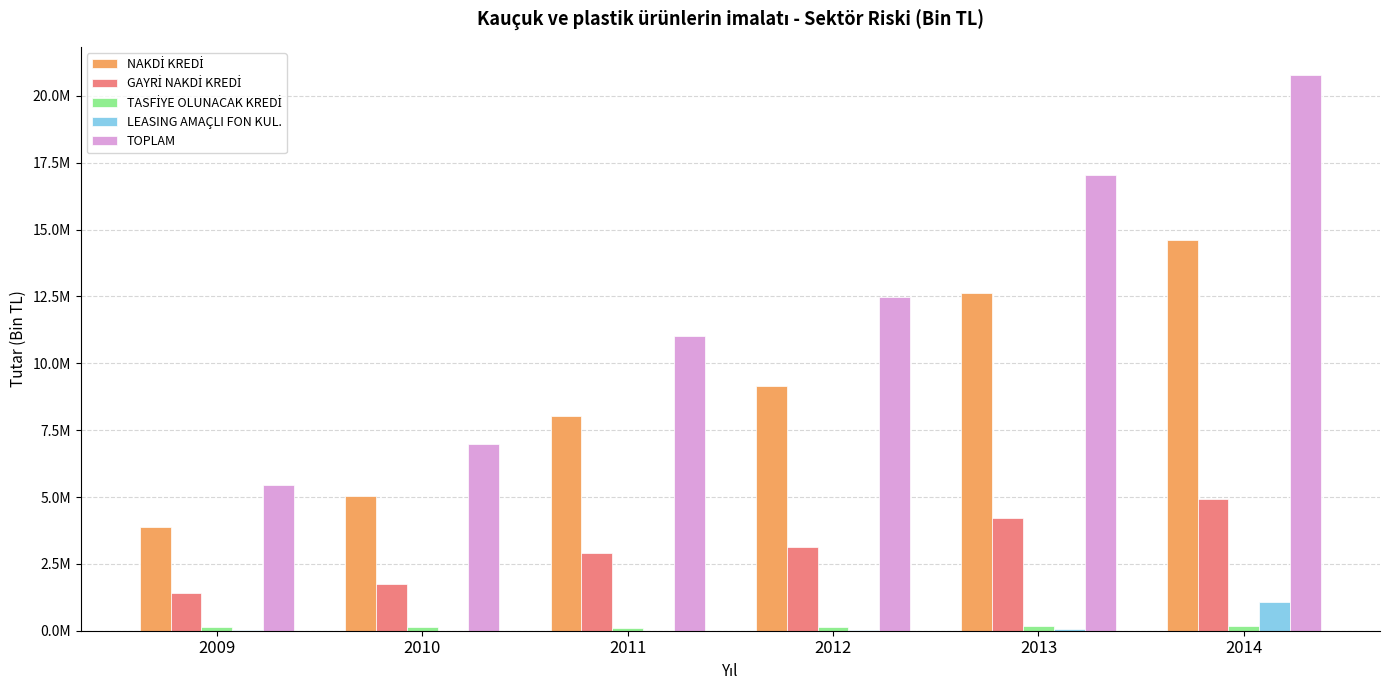

True or false: GAYRİ NAKDİ KREDİ has a value of 3149098.1 at 2012.

True